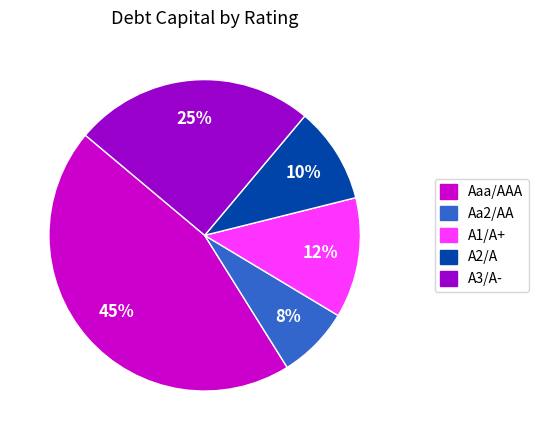

Is the sum of Aaa/AAA and A2/A greater than half?

Yes